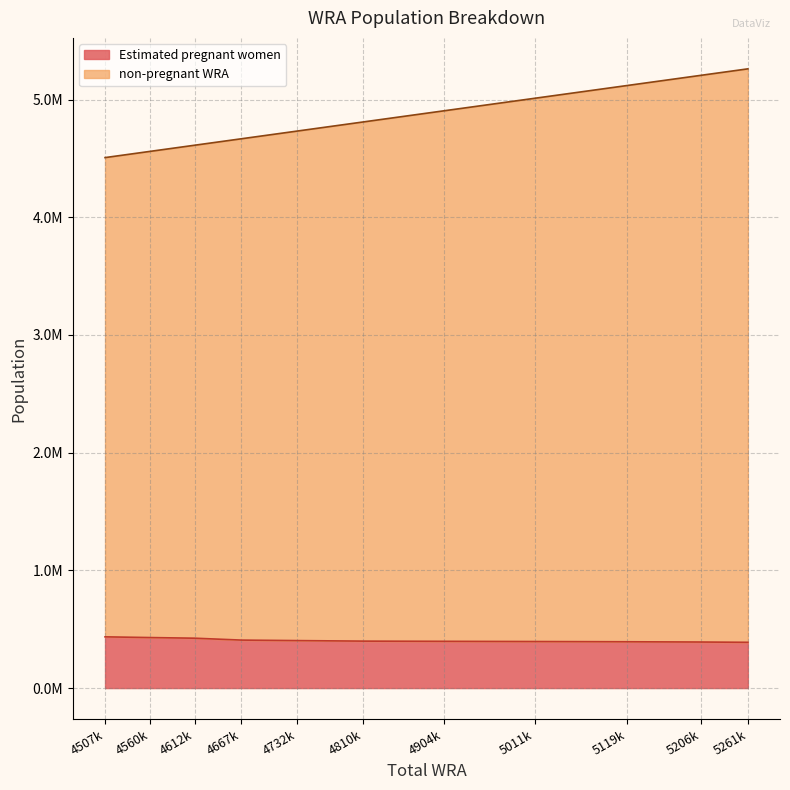

What are all the series names shown in the legend?

Estimated pregnant women, non-pregnant WRA